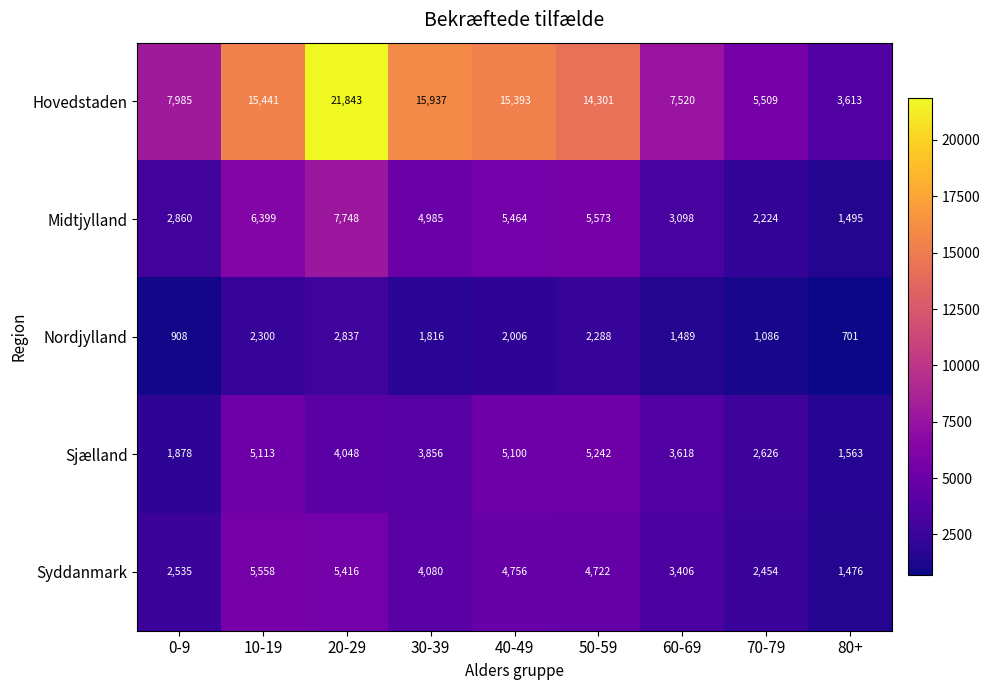

What is the minimum value shown in the chart?

701